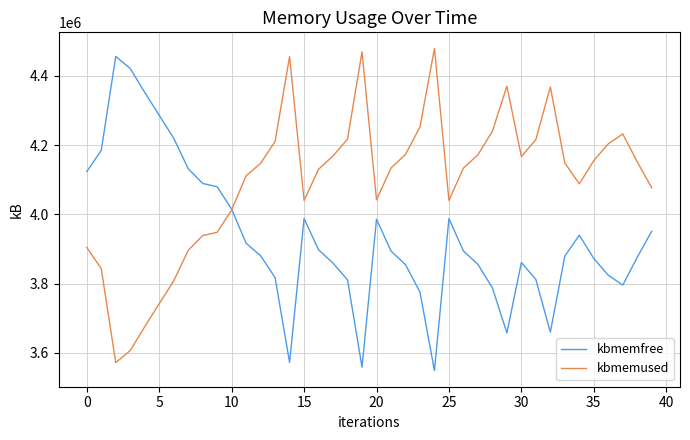

What is the minimum value shown in the chart?

3549152